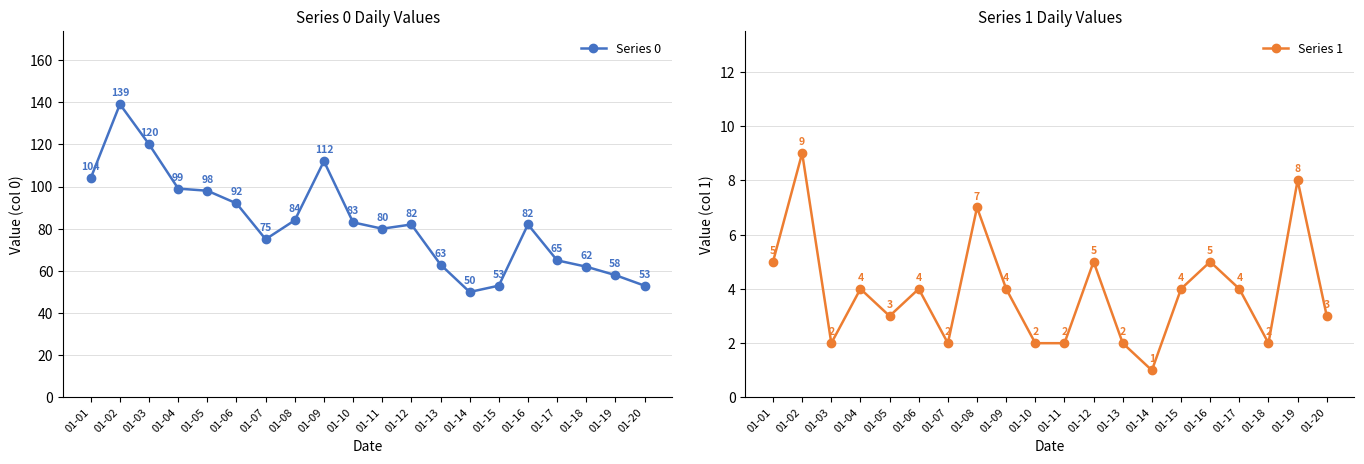

At which label is Series 0 closest to 94?

01-06